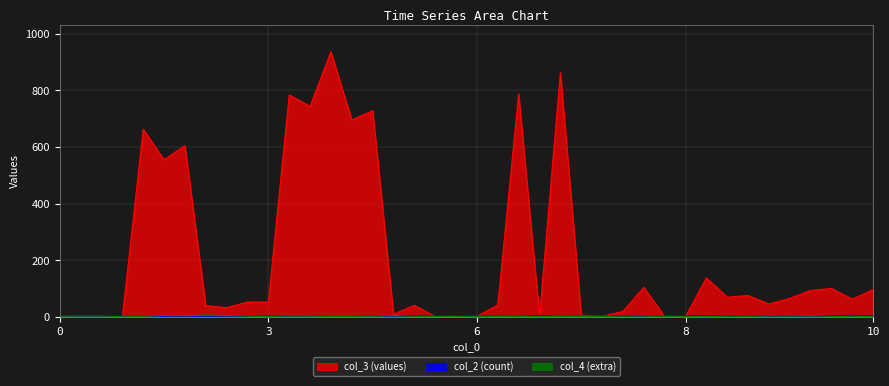

How many col_2 values are between 1 and 3?

37